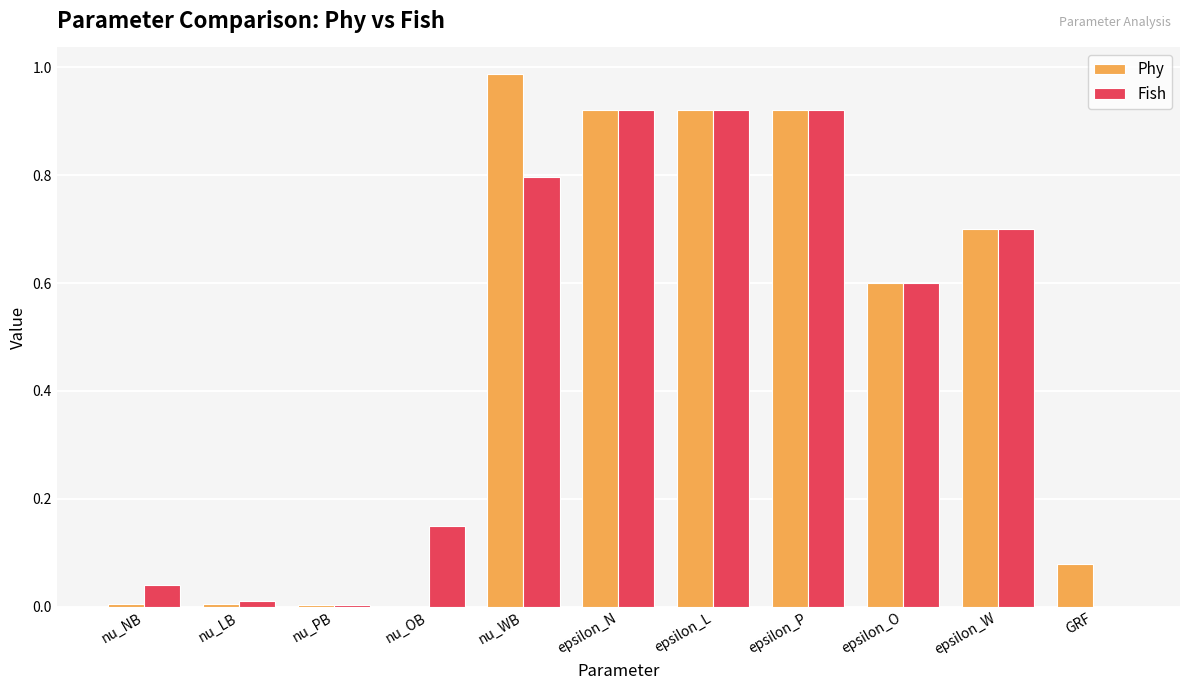

Which series has the largest range (max minus min)?

Phy